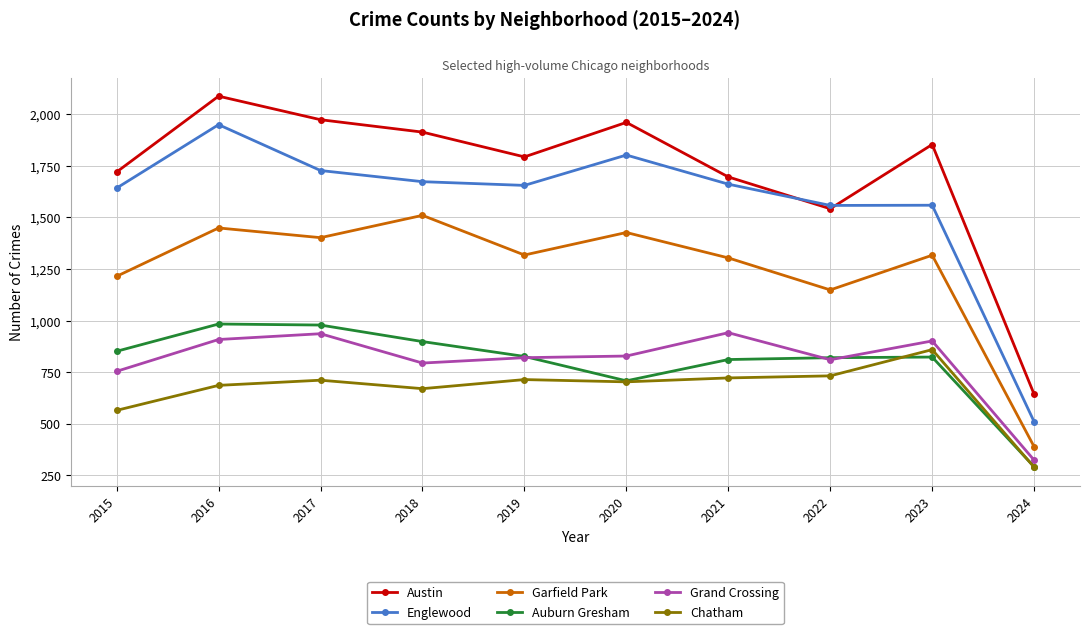

Where is Austin nearest to the value 1364?

2022